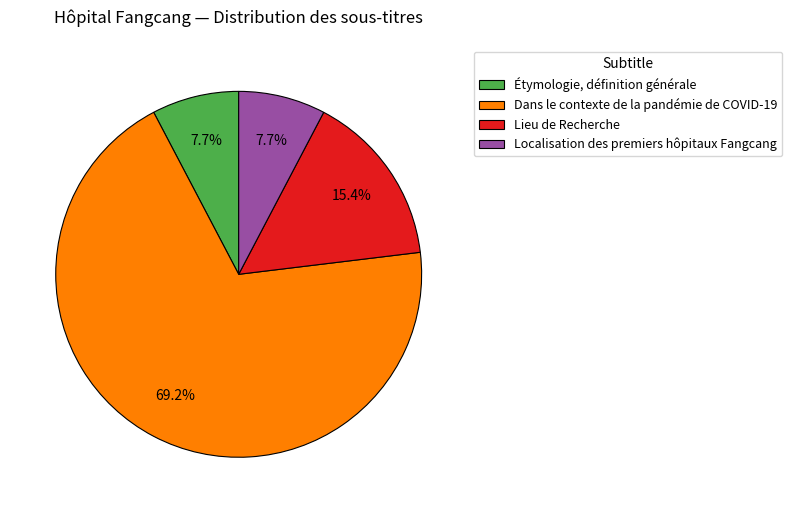

Between Dans le contexte de la pandémie de COVID-19 and Localisation des premiers hôpitaux Fangcang, which is larger?

Dans le contexte de la pandémie de COVID-19